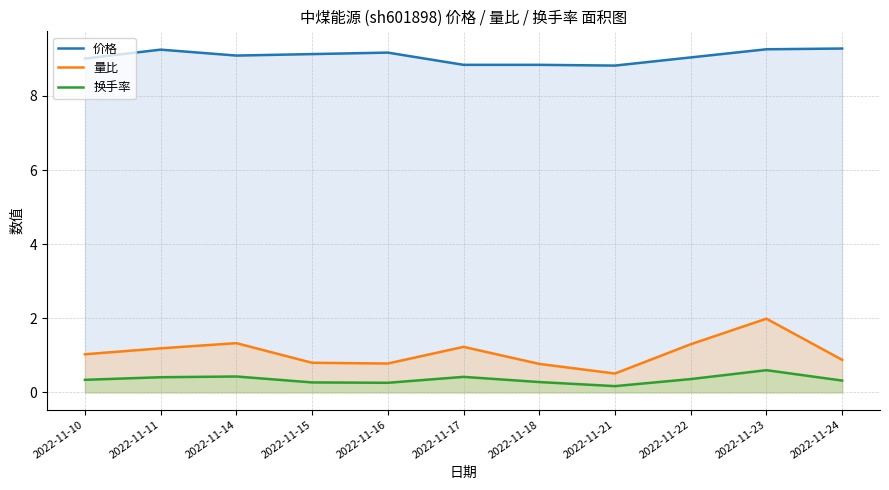

How many interior local peaks does the 换手率 series have?

3